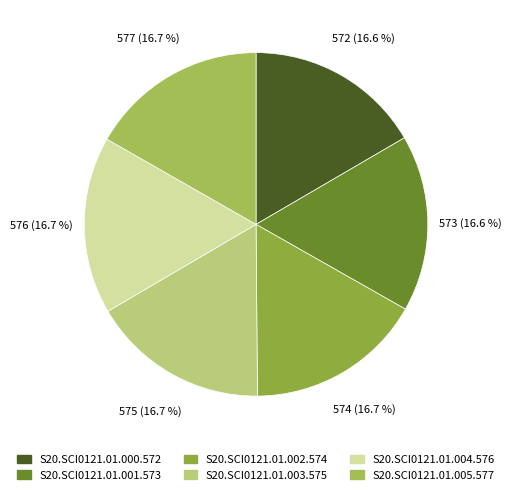

Combined, do S20.SCI0121.01.004.576 and S20.SCI0121.01.000.572 account for over 50%?

No